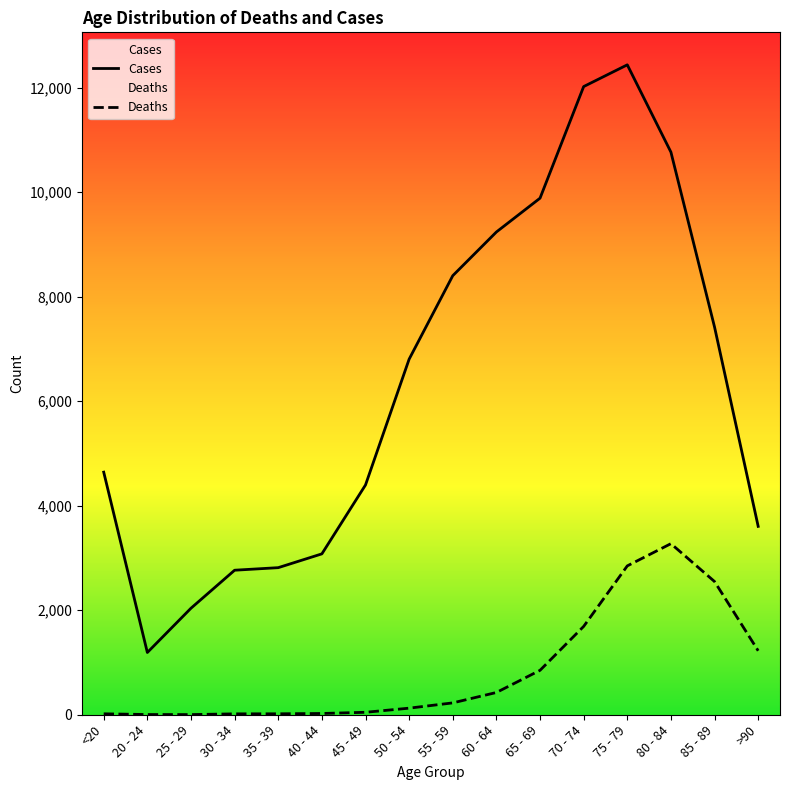

What is the label of the 5th point from the right?

70 - 74